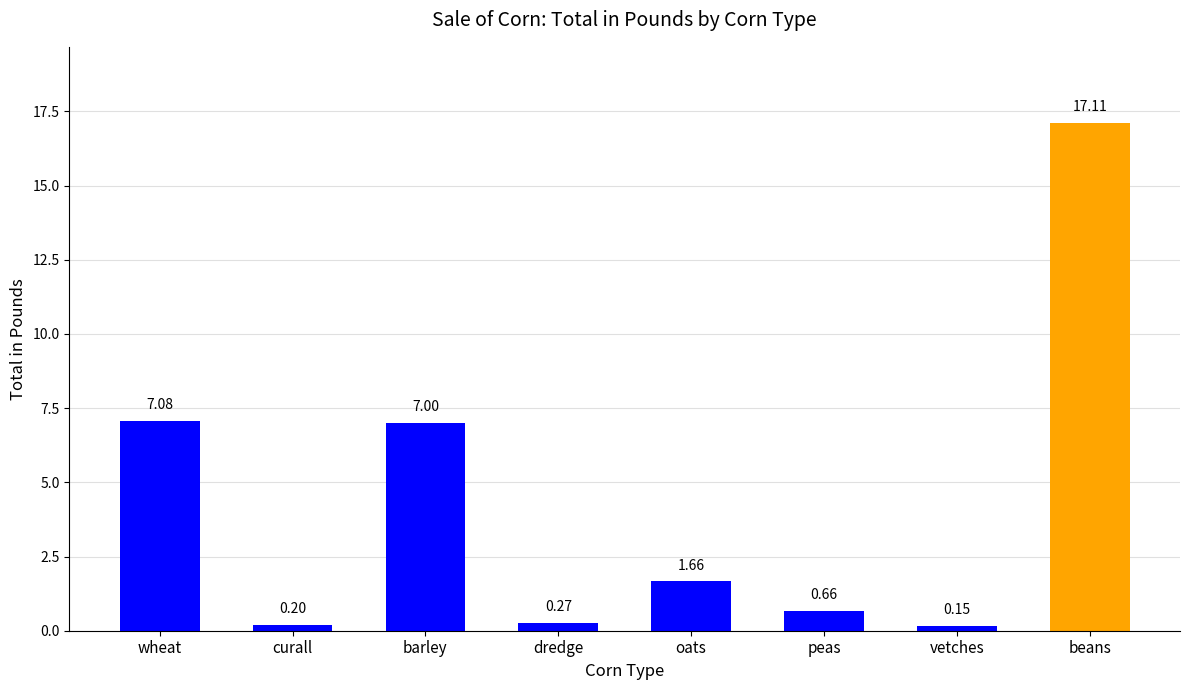

What is the label of the 8th bar from the left?

beans